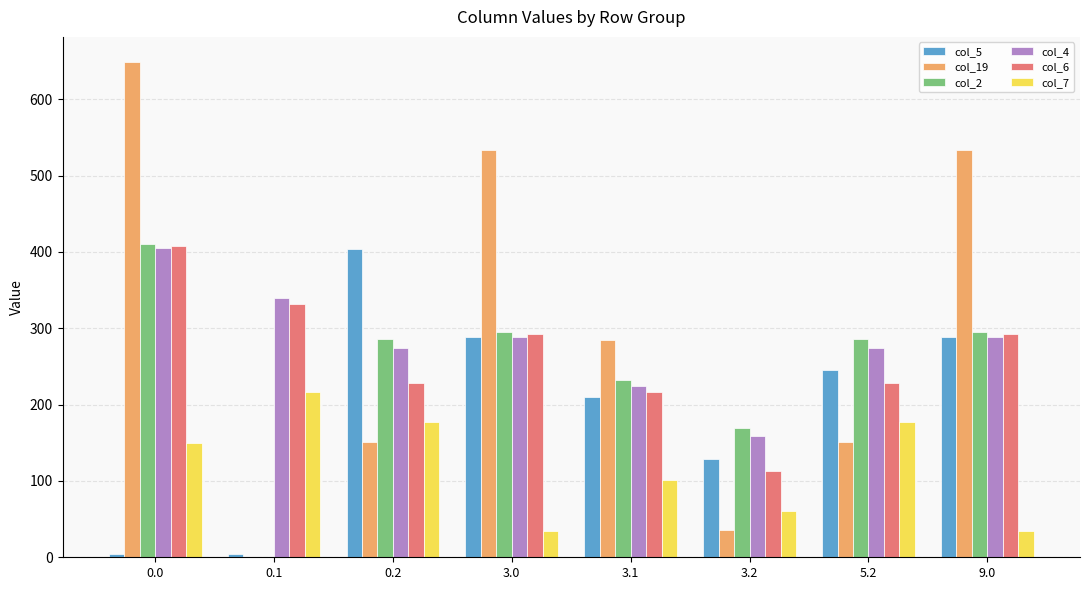

How many groups of bars are there?

8